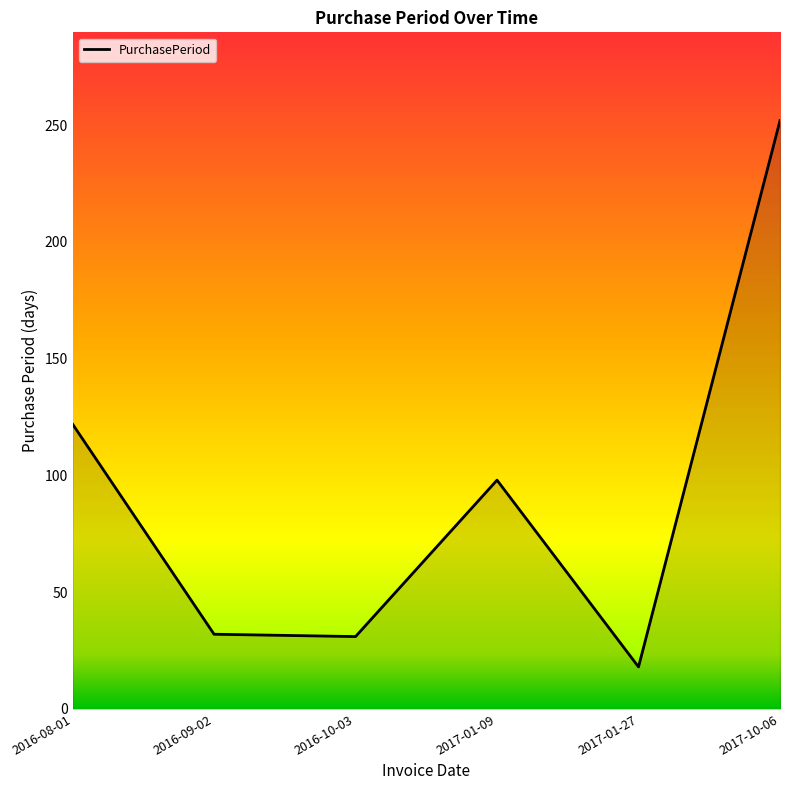

True or false: the data has more than 1 interior local peaks.

False